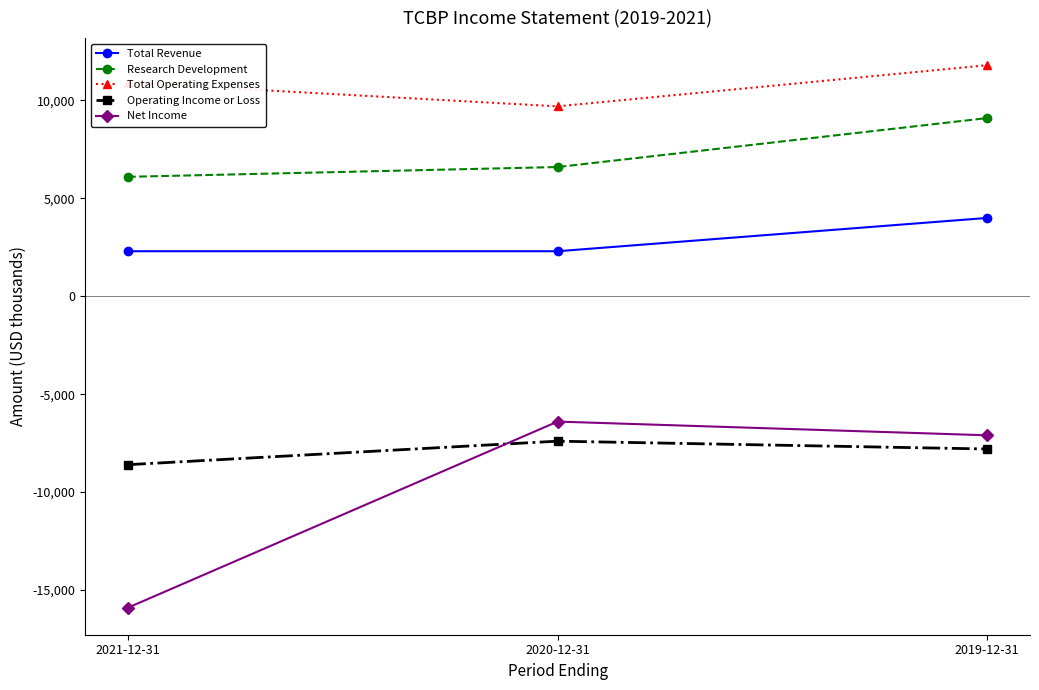

Does the chart have visible grid lines?

No